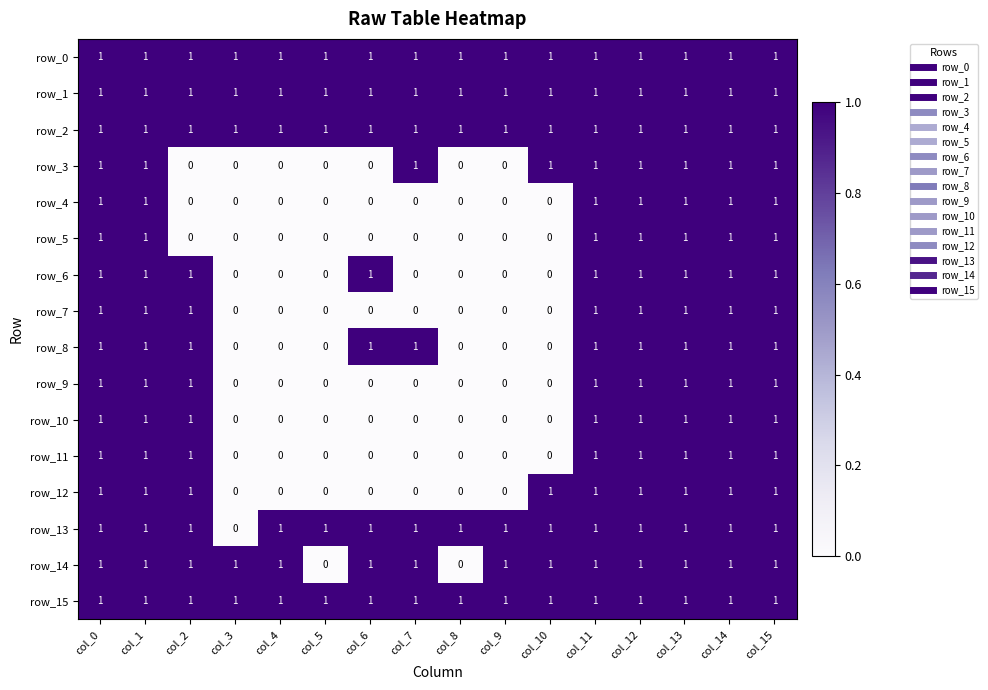

What is the difference between the second highest and minimum values in the row_14 series?

1